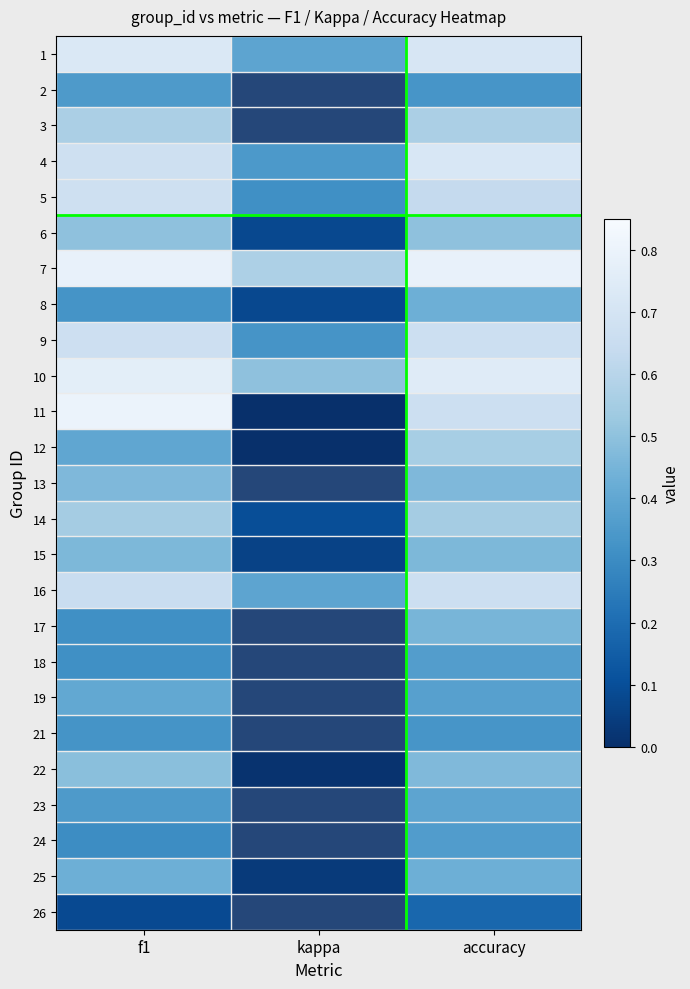

At which label does 3 first exceed 0?

f1